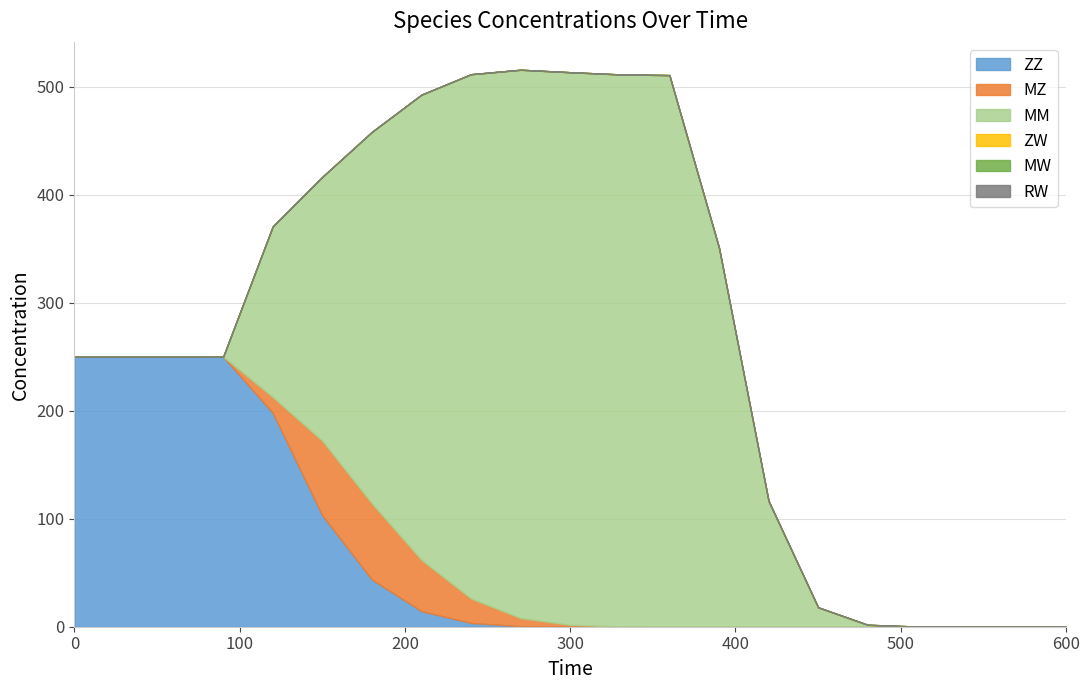

True or false: MZ and RW intersect in this chart.

False